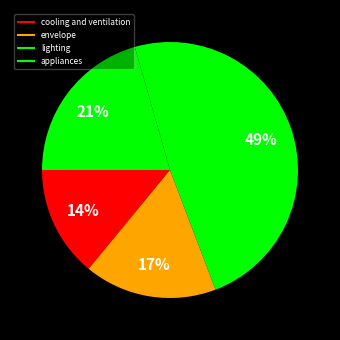

Rank the categories by value from highest to lowest.

lighting, appliances, envelope, cooling and ventilation